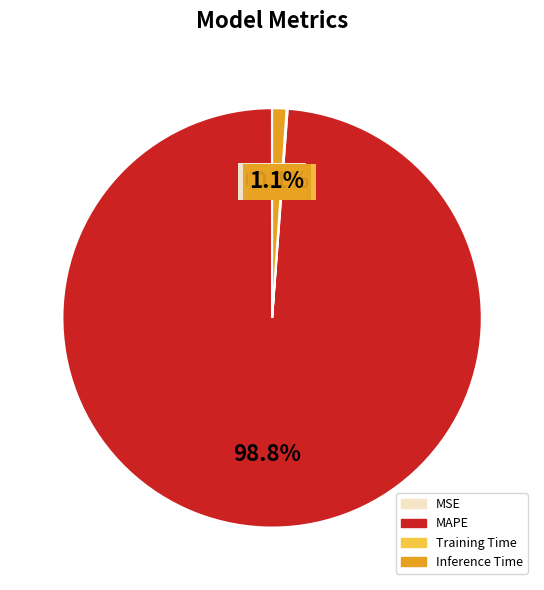

Which slice is the largest?

MAPE